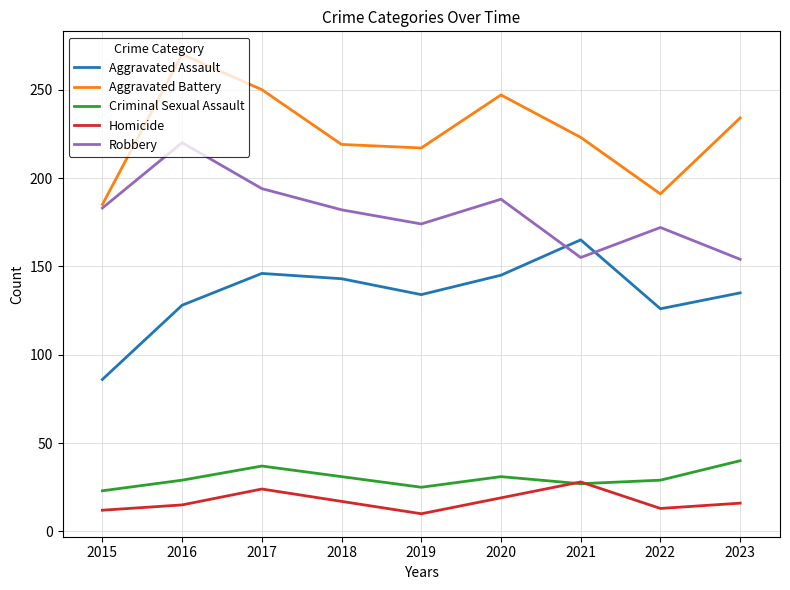

The value of Homicide at 2021 is 28. True or false?

True